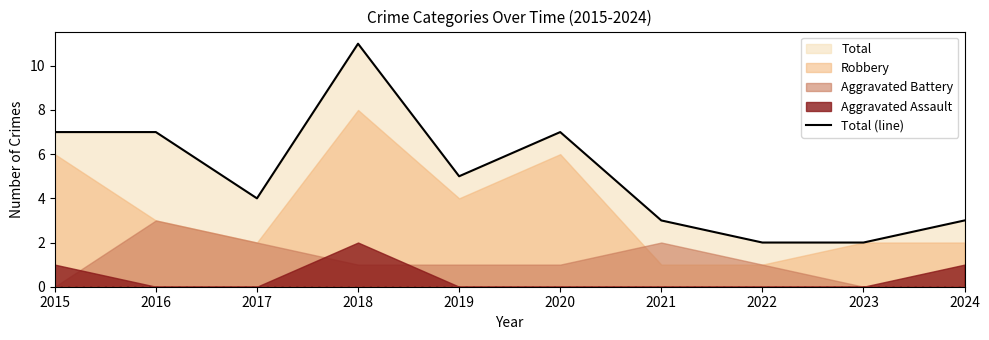

Count the values in the range 3 to 7.

7